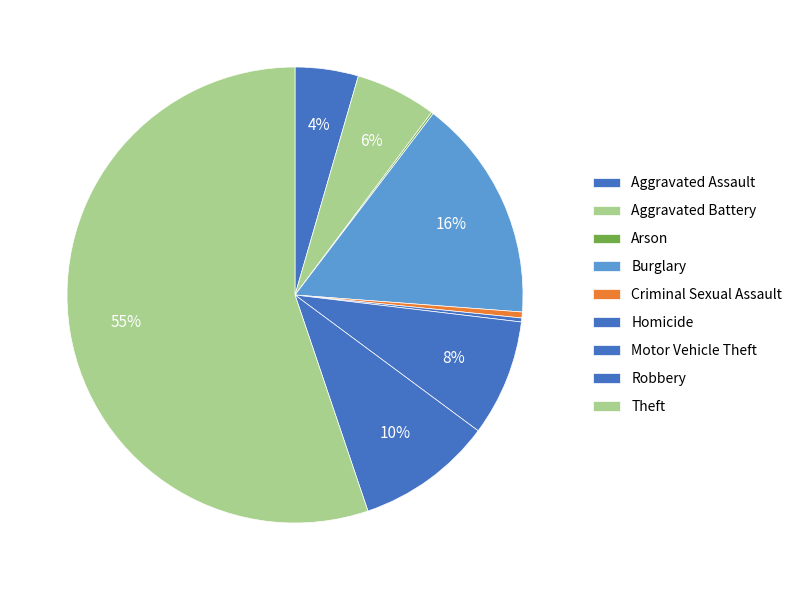

How many segments does this pie chart have?

9